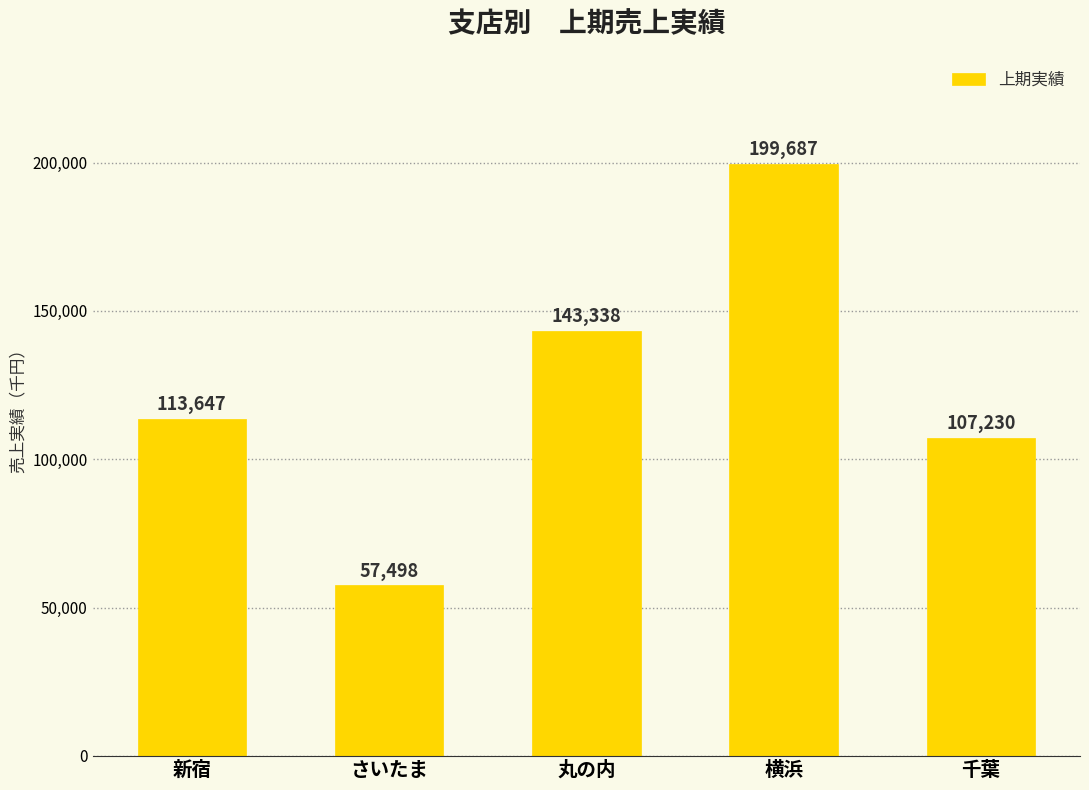

What is the sum of the values at さいたま and 千葉?

164728